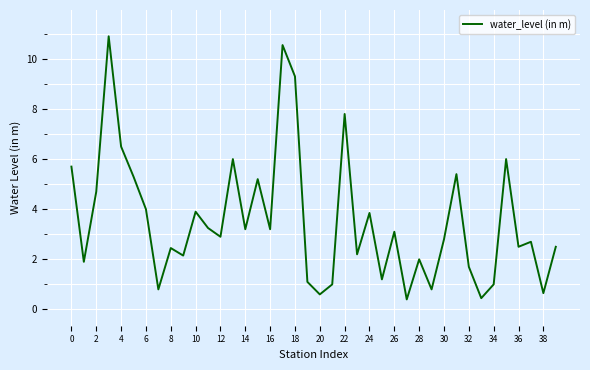

What is the difference between the maximum and minimum values?

10.5